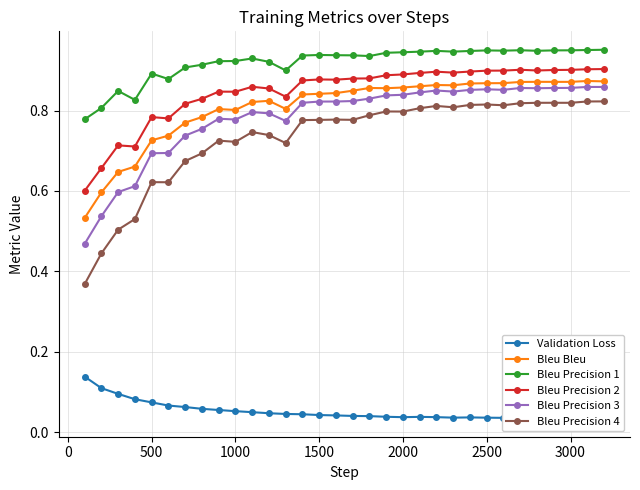

True or false: Bleu Precision 4 and Bleu Precision 2 intersect in this chart.

False